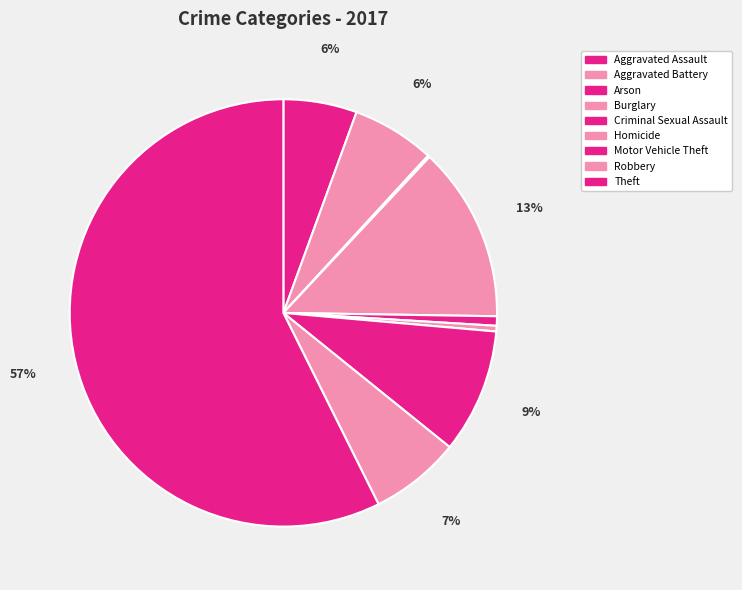

To the nearest percent, what percentage of the pie is Theft?

57%